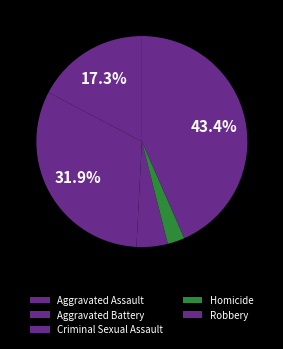

How many segments does this pie chart have?

5